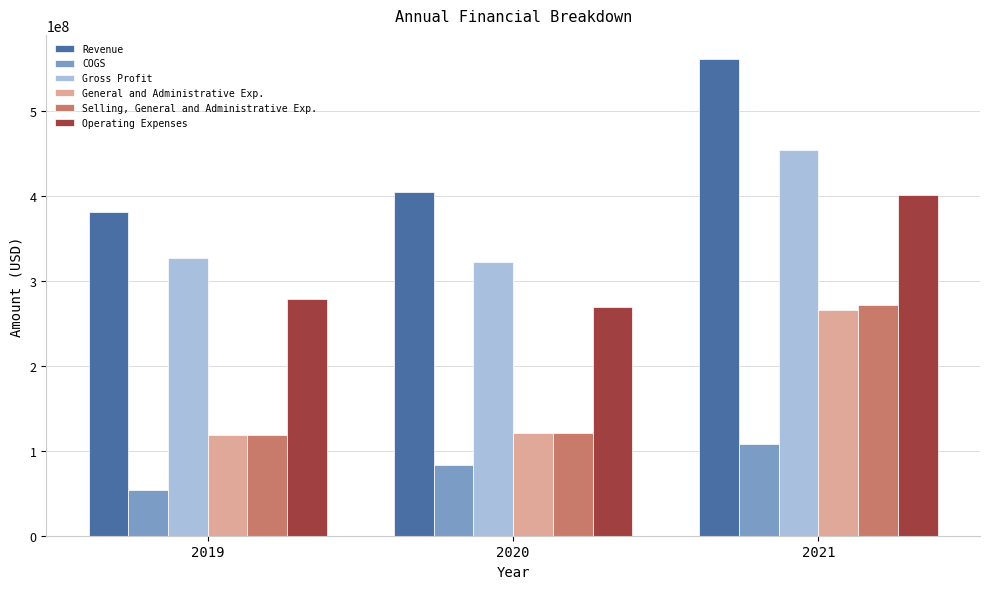

What is the minimum value for Revenue?

380403000